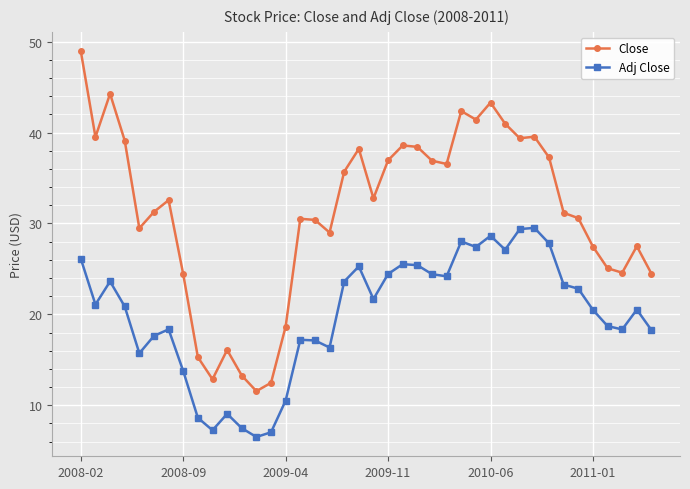

True or false: Close and Adj Close cross at least once.

False